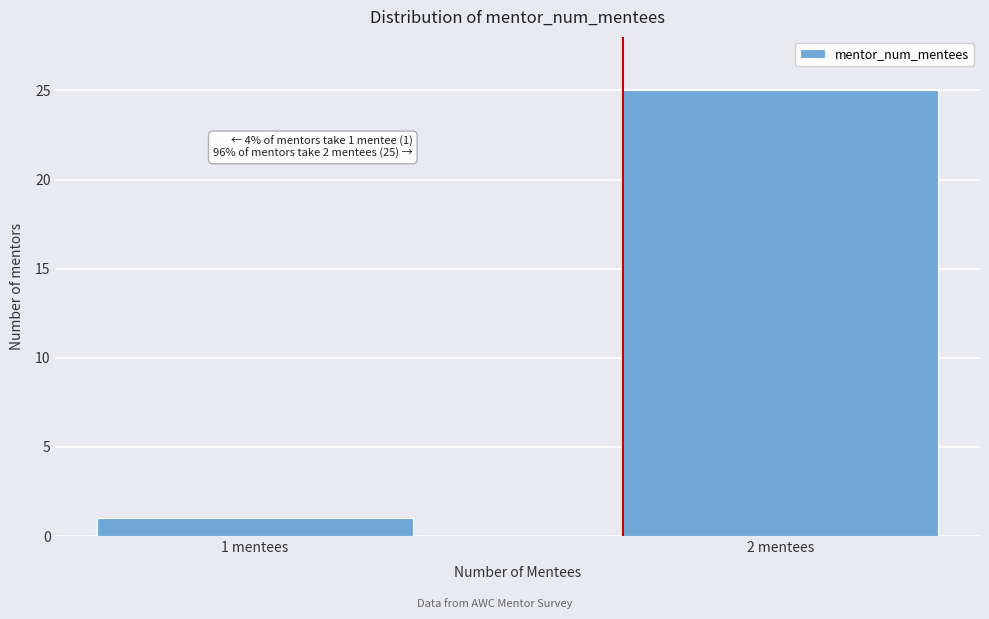

Reading right to left, what are all the values shown in this chart?

25	1